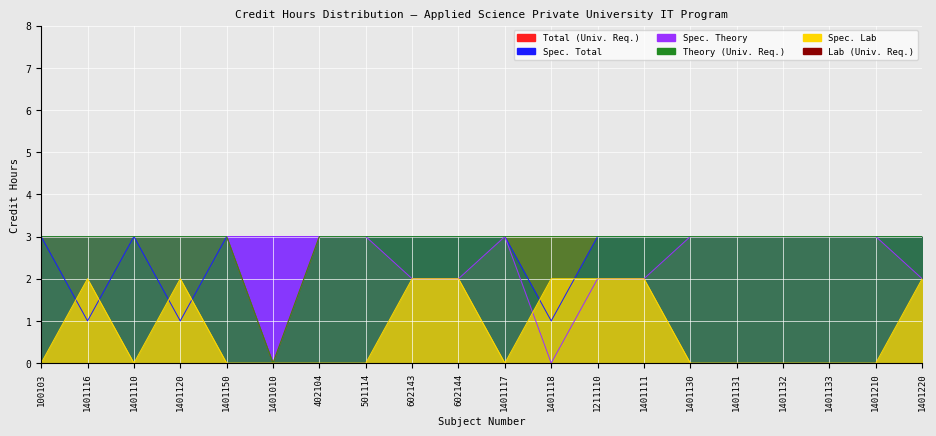

Which series changed the most between 602144 and 1401130?

Spec. Lab